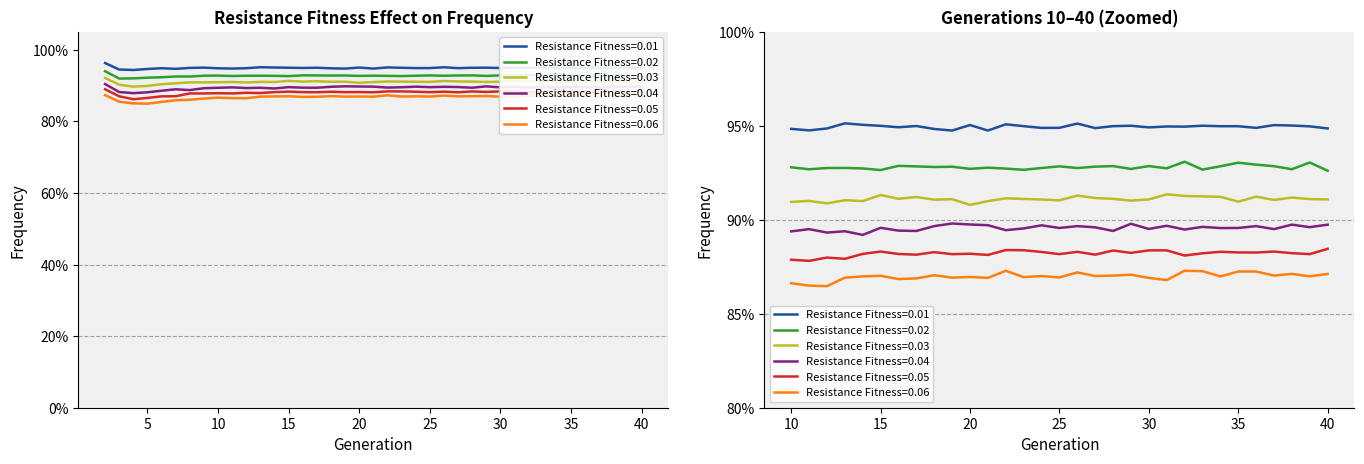

At 13, list the series in order from largest to smallest.

Resistance Fitness=0.01, Resistance Fitness=0.02, Resistance Fitness=0.03, Resistance Fitness=0.04, Resistance Fitness=0.05, Resistance Fitness=0.06